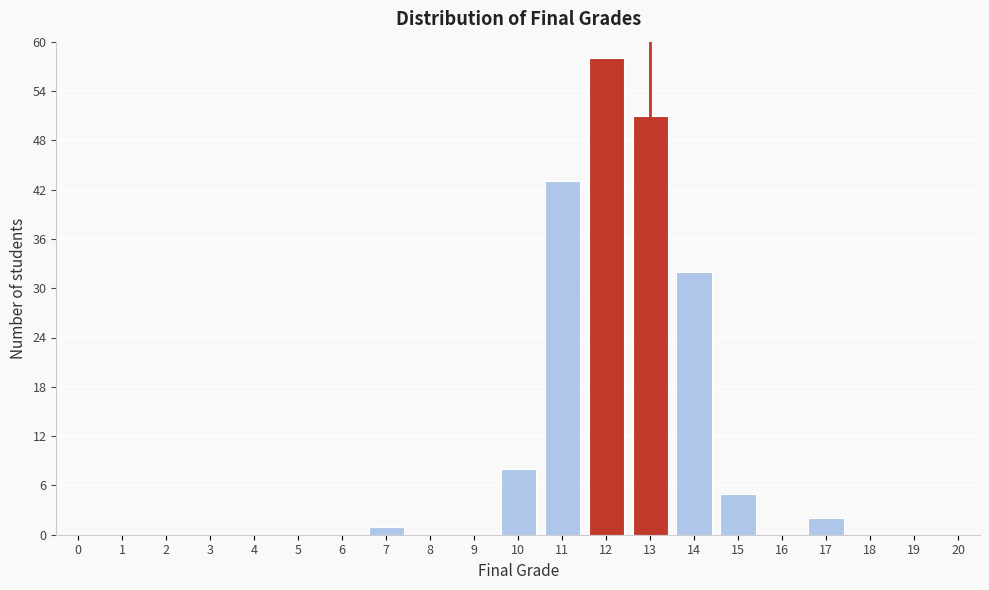

Reading right to left, list all the values displayed in this chart.

20=0	19=0	18=0	17=2	16=0	15=5	14=32	13=51	12=58	11=43	10=8	9=0	8=0	7=1	6=0	5=0	4=0	3=0	2=0	1=0	0=0